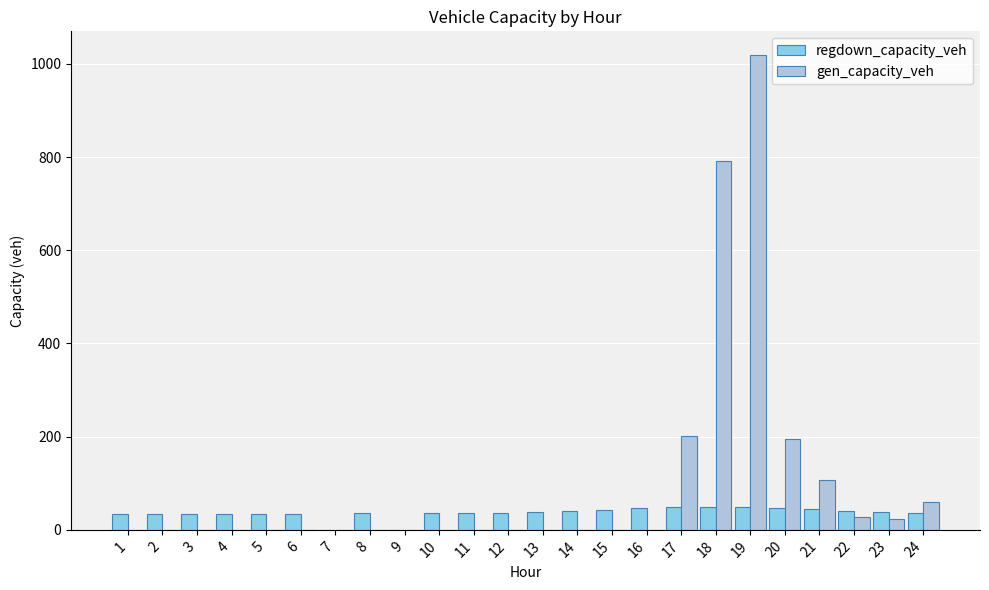

What is the total value across all series at 23?

61.5